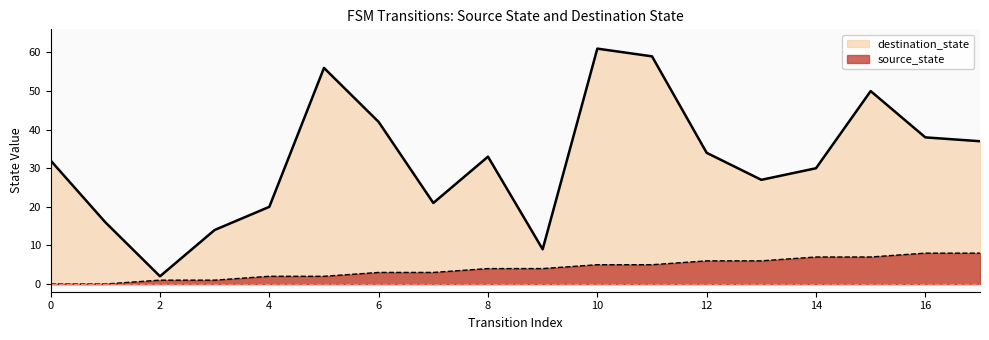

What is the difference between the highest and lowest values at 11?

54